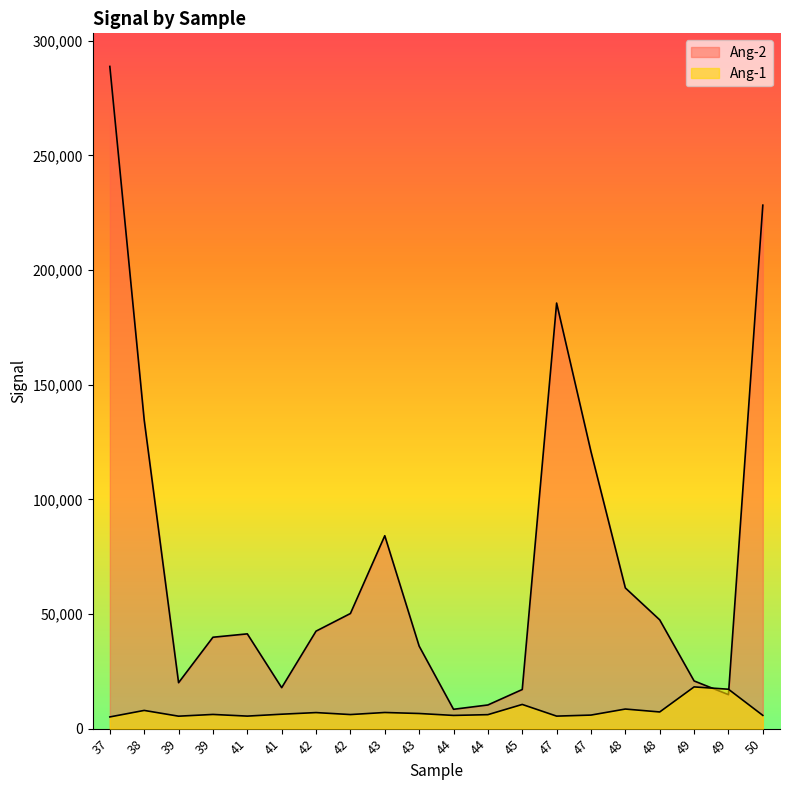

Does the chart display data point markers on the line(s)?

No